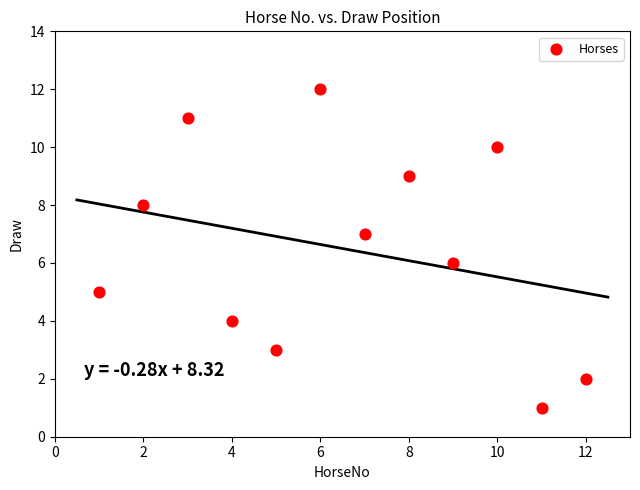

What is the average X value?

6